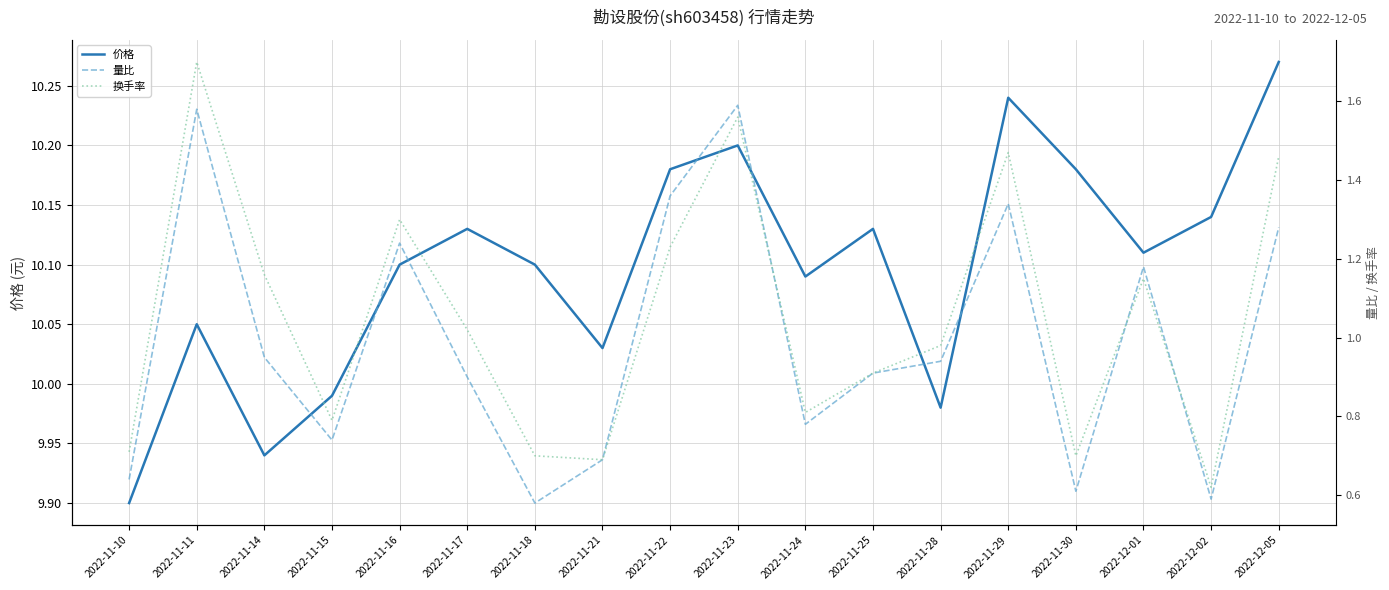

At which category does 量比 reach its first local peak?

2022-11-11